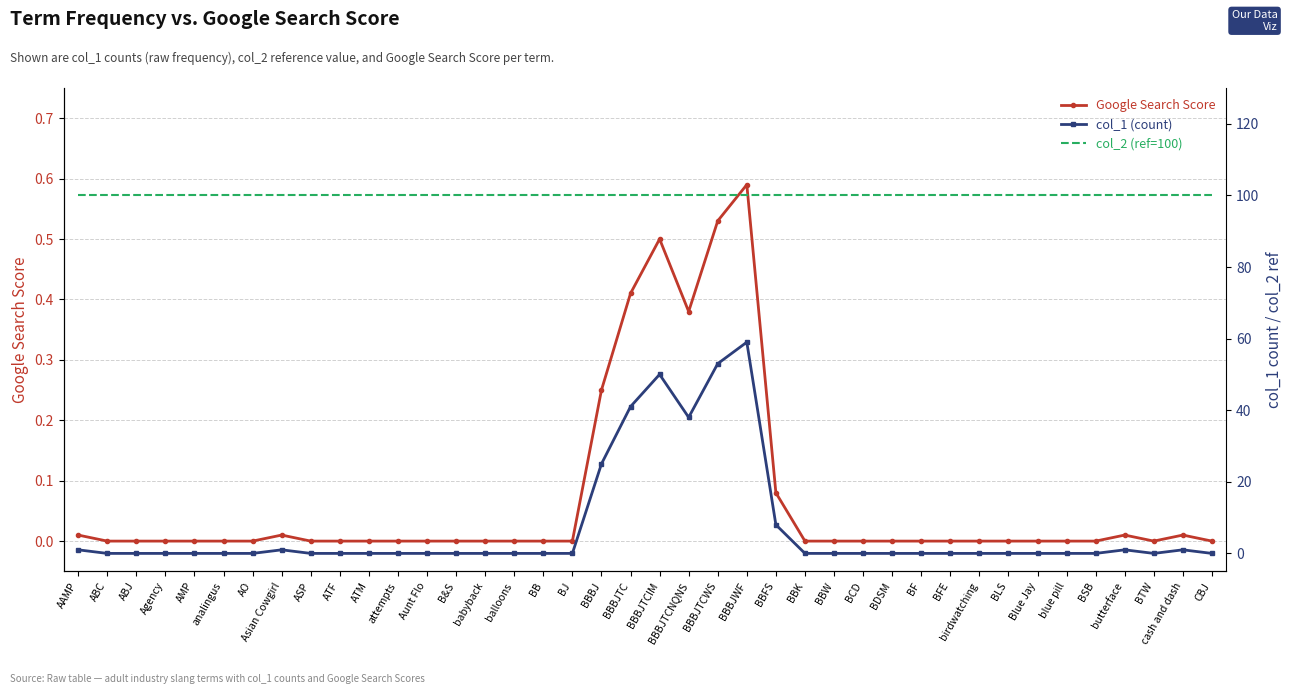

How many interior local valleys does the Google Search Score series have?

2